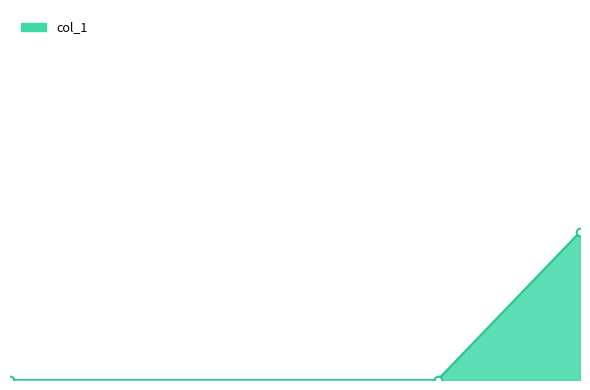

Which has a higher value, 0.5 or 0.375?

0.5